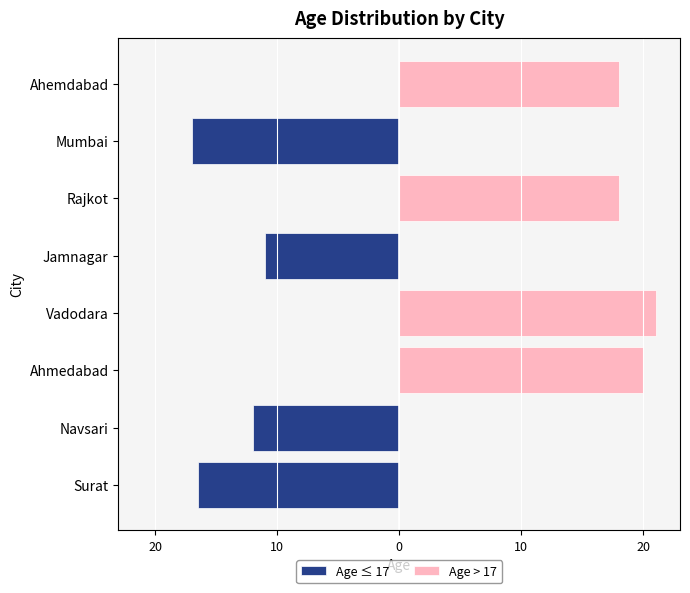

List the series in order of their overall mean, highest first.

Age > 17, Age ≤ 17